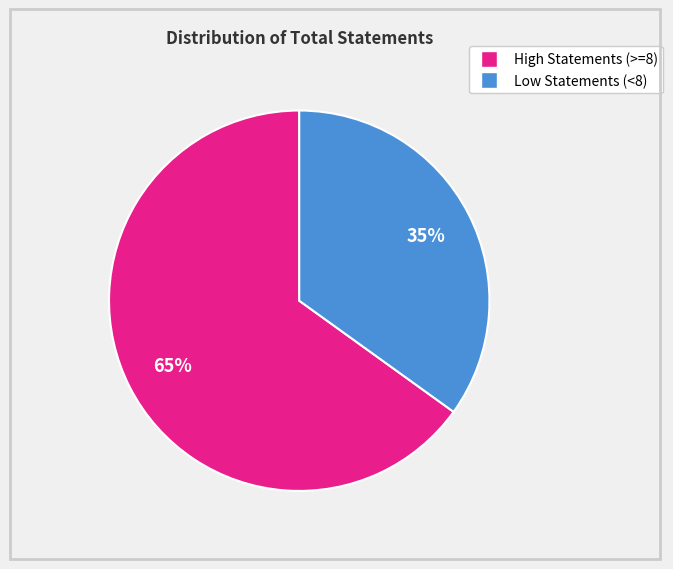

Is there a majority slice in this chart?

Yes